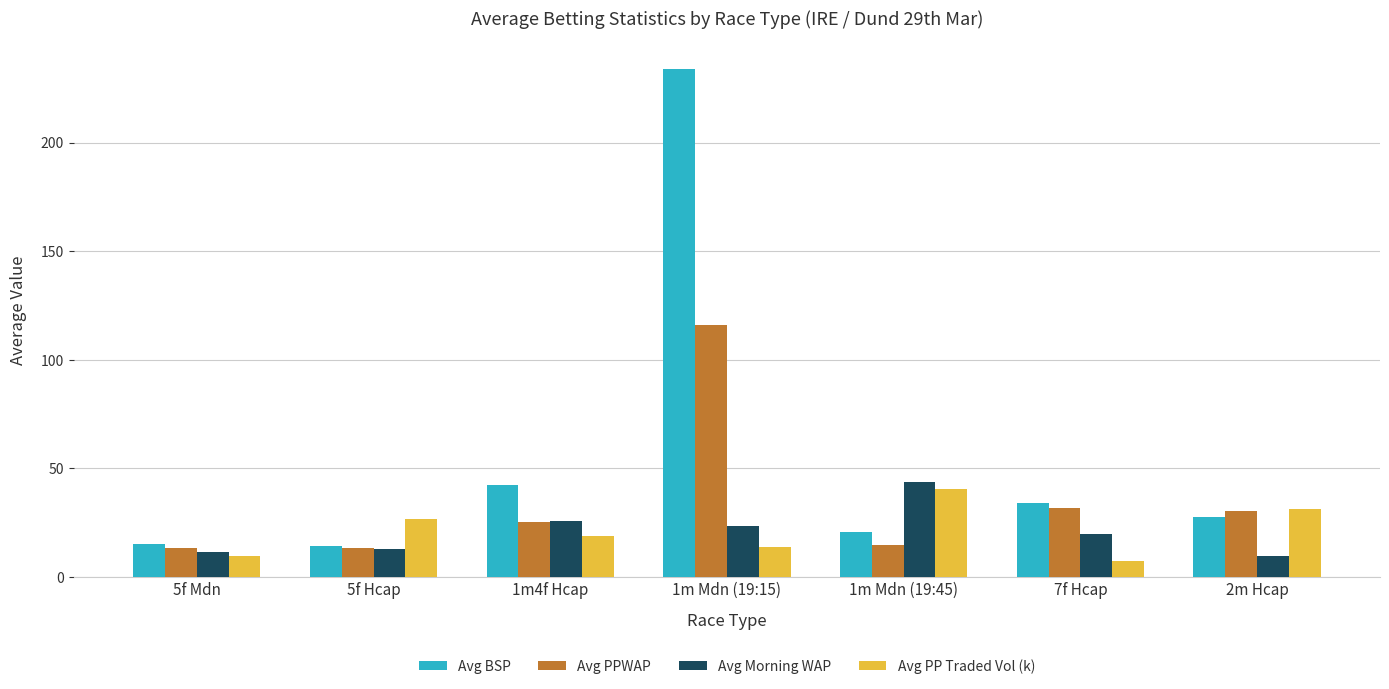

Which series changed the most between 5f Mdn and 2m Hcap?

Avg PP Traded Vol (k)